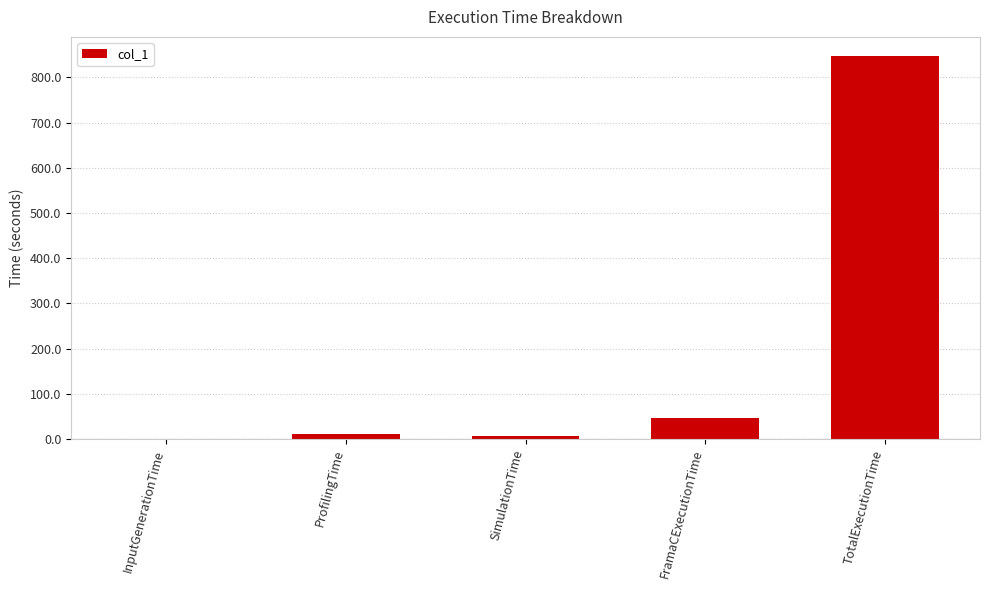

Which has a higher value, TotalExecutionTime or ProfilingTime?

TotalExecutionTime